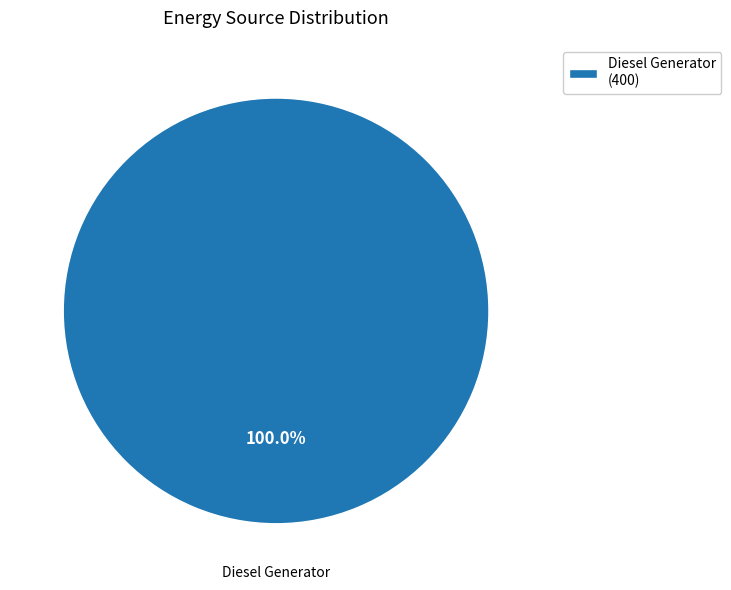

Is there a majority slice in this chart?

Yes